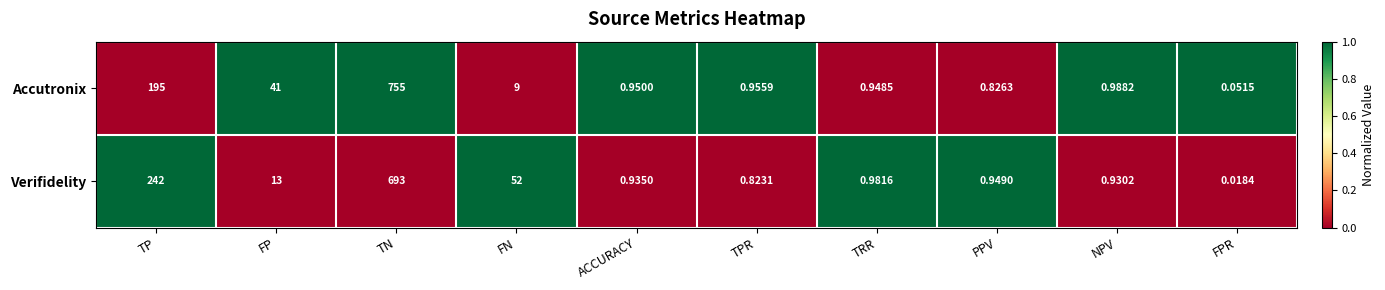

Which series changed the most between TP and FPR?

Verifidelity